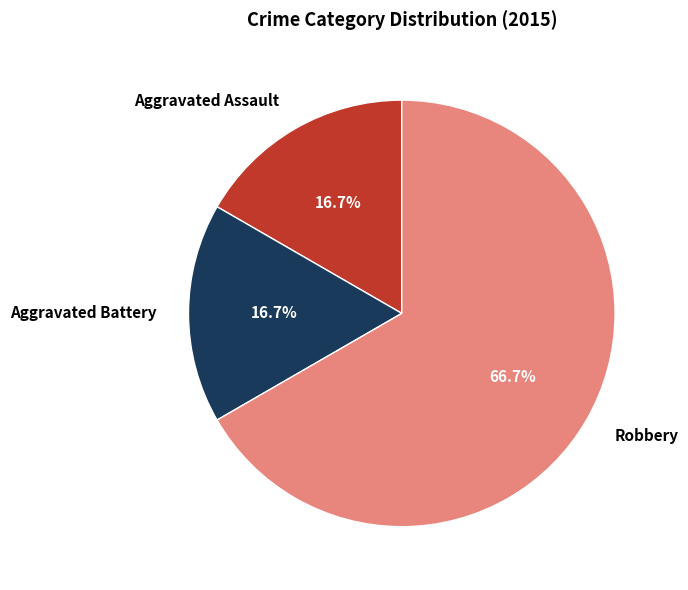

How much of the chart is everything except Aggravated Battery?

83.3%